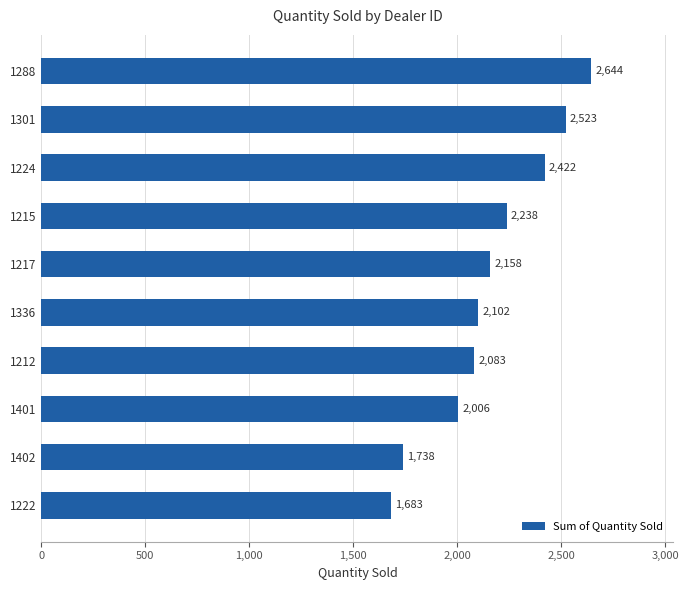

How many series are shown in this chart?

1